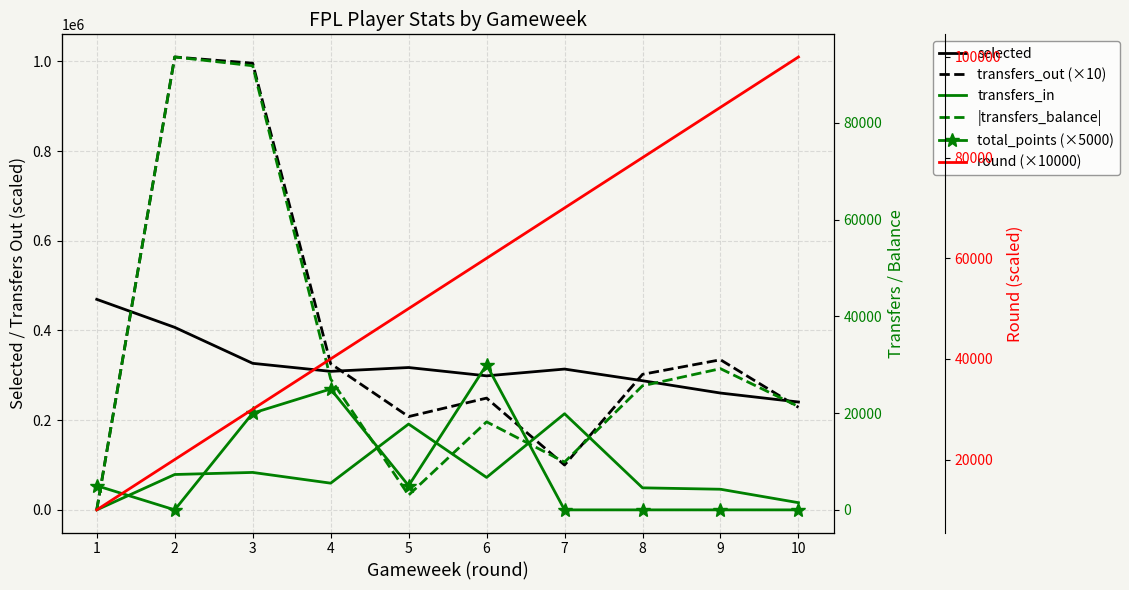

How many lines are shown in the chart?

6